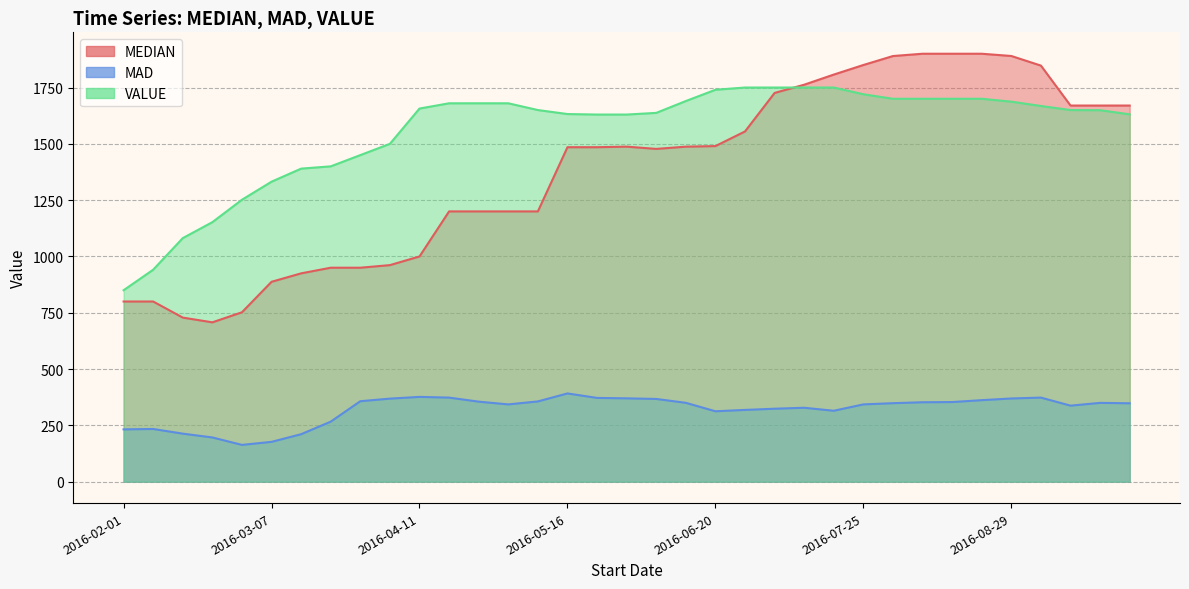

At which category does MAD reach its first local peak?

2016-02-08